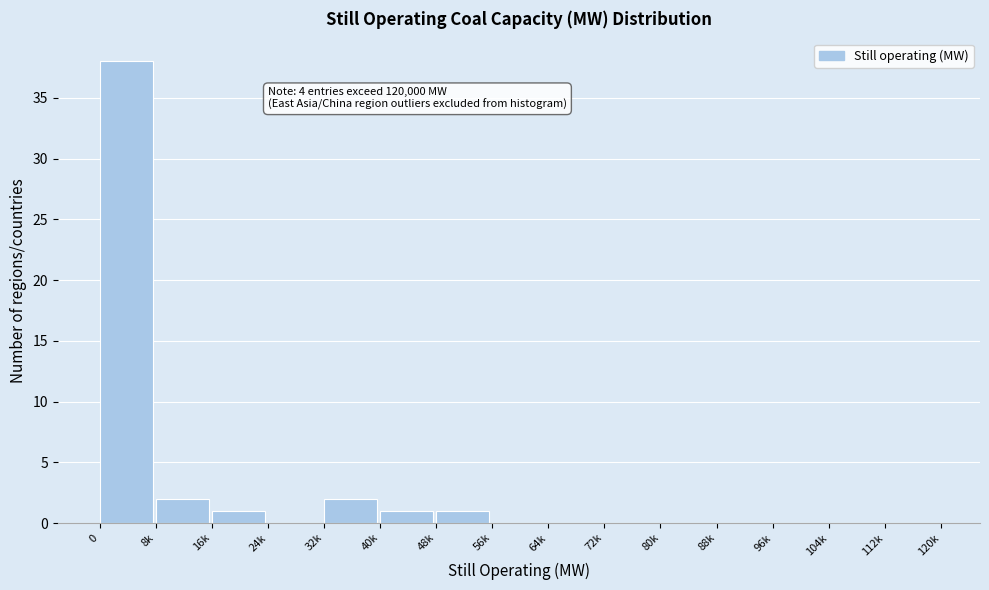

Reading left to right, what are all the values shown in this chart?

0=38	8k=2	16k=1	24k=0	32k=2	40k=1	48k=1	56k=0	64k=0	72k=0	80k=0	88k=0	96k=0	104k=0	112k=0